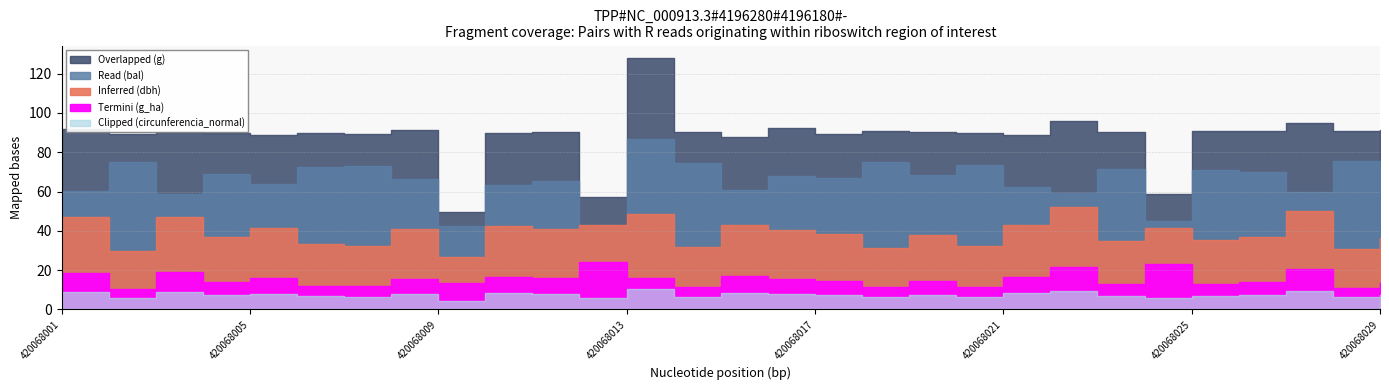

What are all the series names shown in the legend?

Inferred (dbh), Overlapped (g), Read (bal), Termini (g_ha), Clipped (circunferencia_normal)